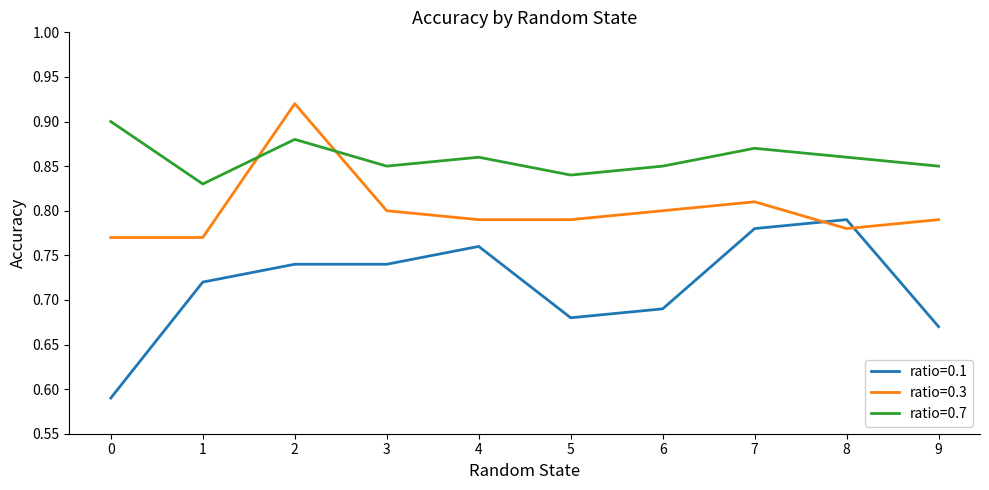

Does the chart display data point markers on the line(s)?

No